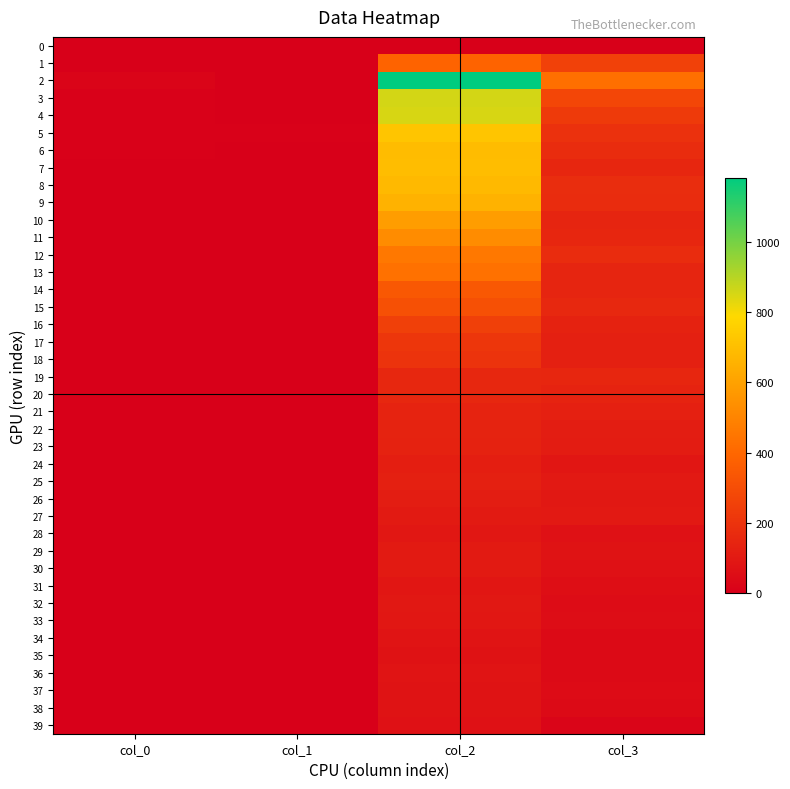

Which series changed the most between col_2 and col_3?

2